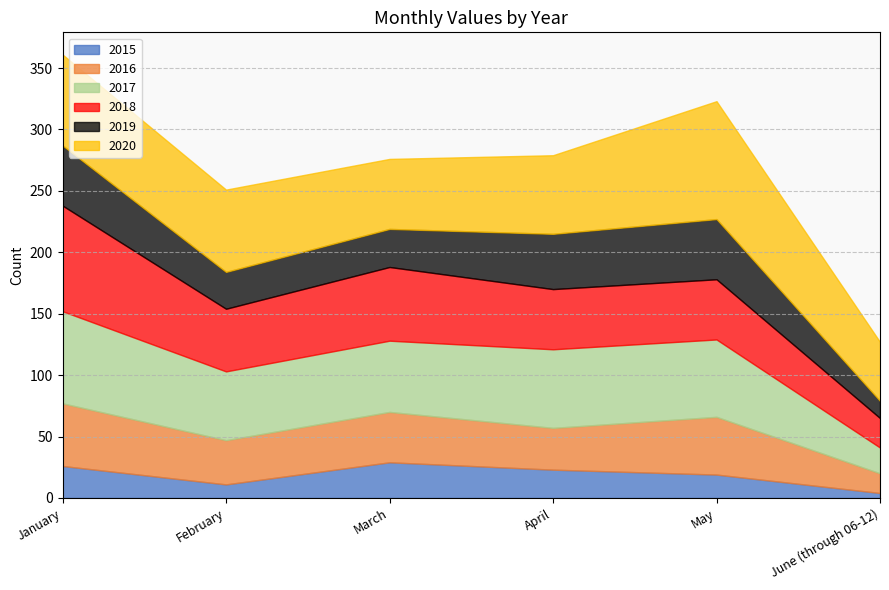

In 2015, how many points are lower than both neighbors (excluding endpoints)?

1